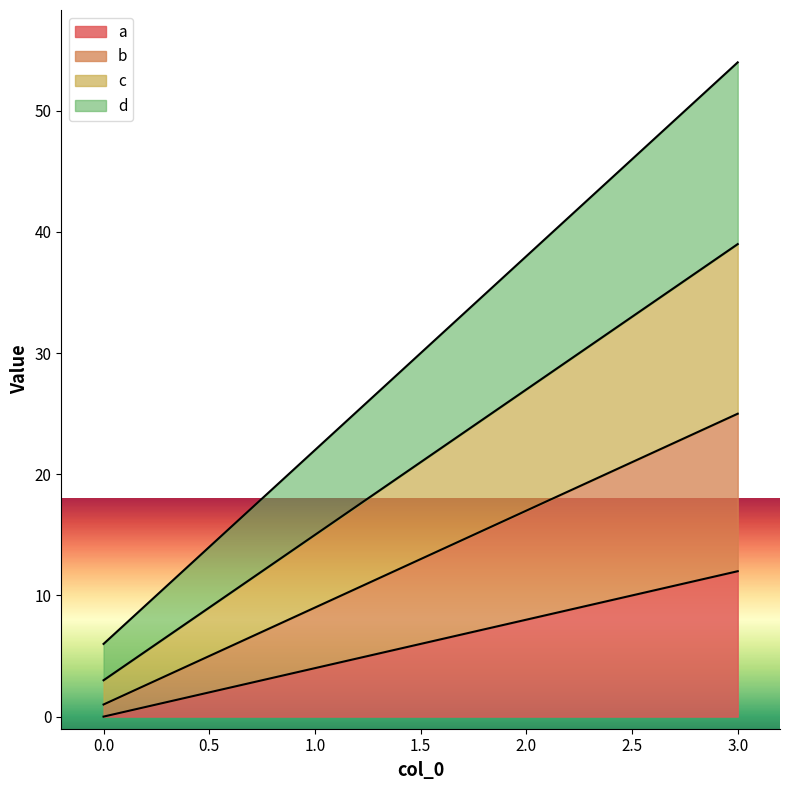

What is the difference between the second highest and minimum values in the d series?

32